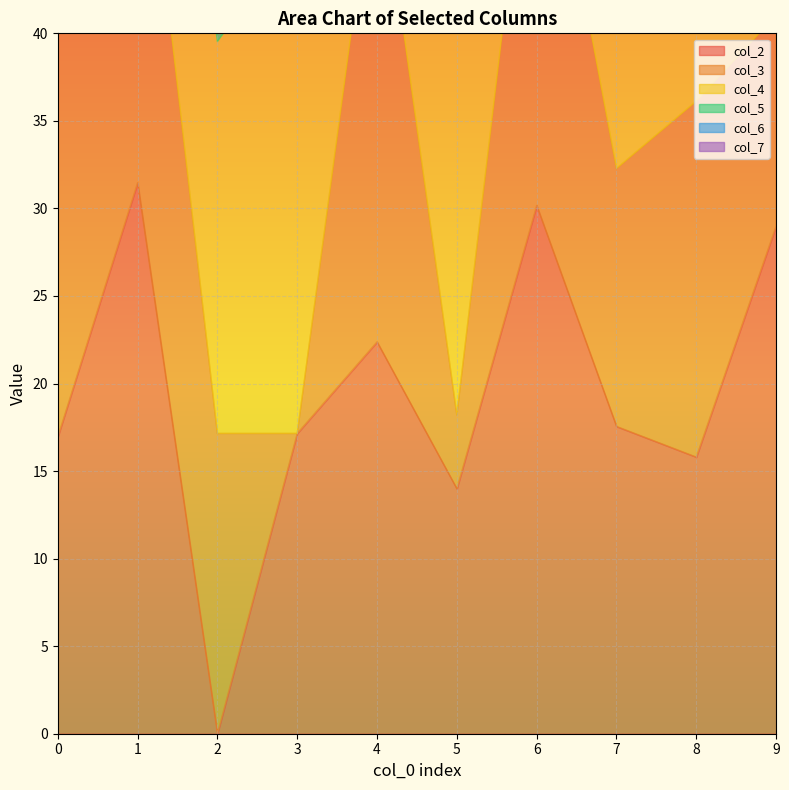

Reading left to right, transcribe all the data shown in this chart.

col_2: 16.9	31.5	0.0	17.1	22.4	14.0	30.2	17.6	15.8	29.0
col_3: 27.6	25.3	17.1	0.0	28.6	4.2	26.4	14.7	20.3	12.1
col_4: 7.8	19.7	22.4	28.6	0.0	24.6	16.0	14.9	8.4	35.5
col_5: 23.4	23.3	14.0	4.2	24.6	0.0	23.8	11.3	16.2	15.1
col_6: 22.5	4.2	30.2	26.4	16.0	23.8	0.0	13.3	15.5	27.5
col_7: 16.7	14.0	17.6	14.7	14.9	11.3	13.3	0.0	7.7	20.6